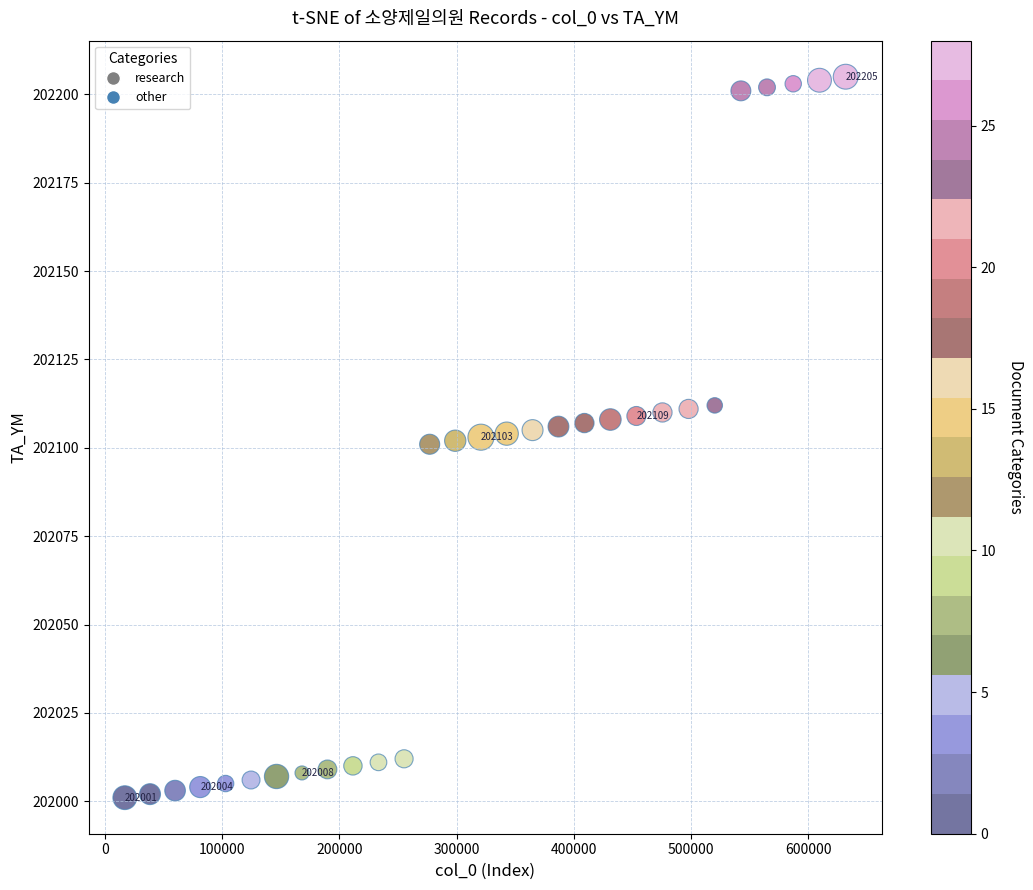

What is the range of X values (max minus min)?

615052